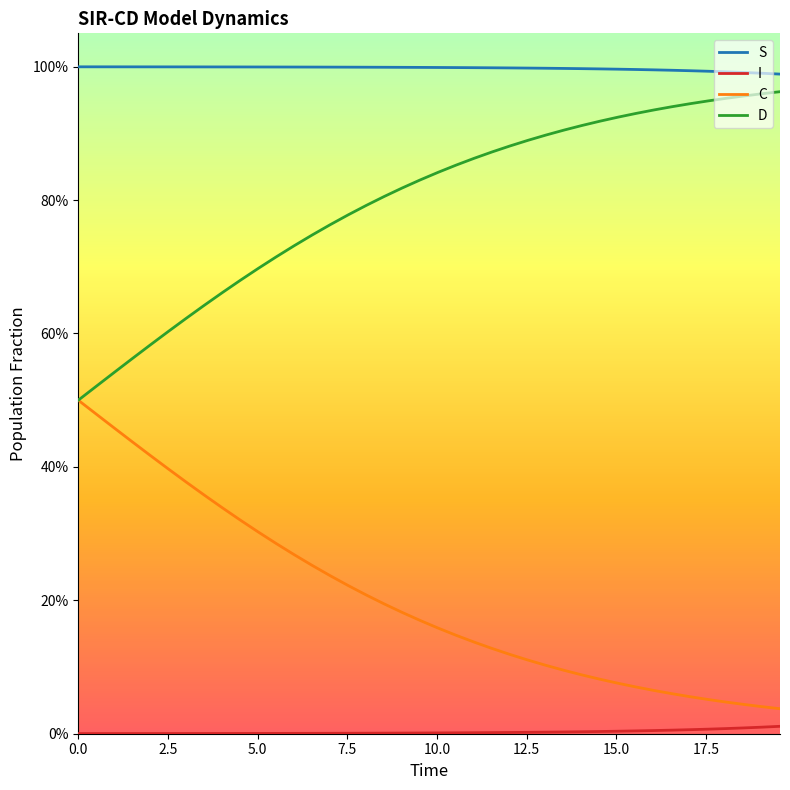

Is this an area chart (filled region under the line)?

No